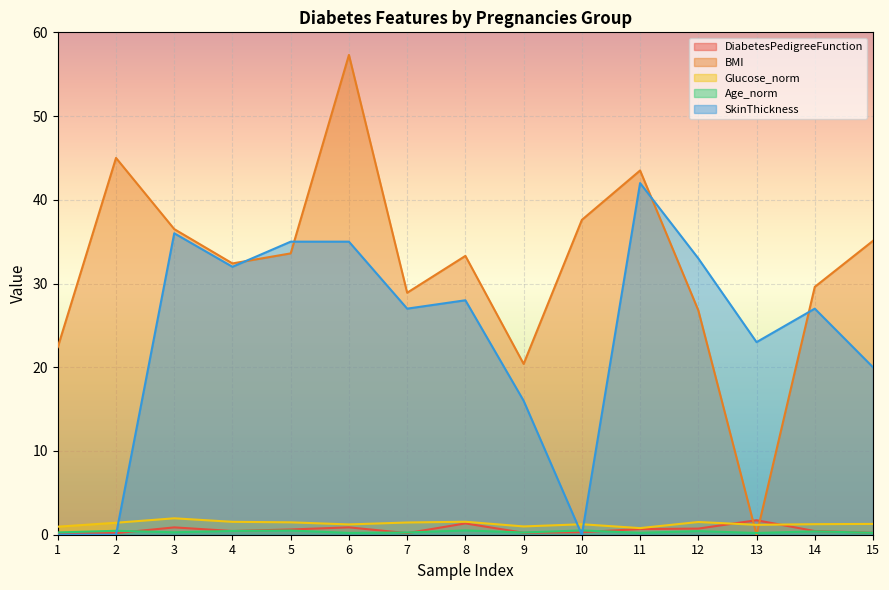

Which series has the largest range (max minus min)?

BMI